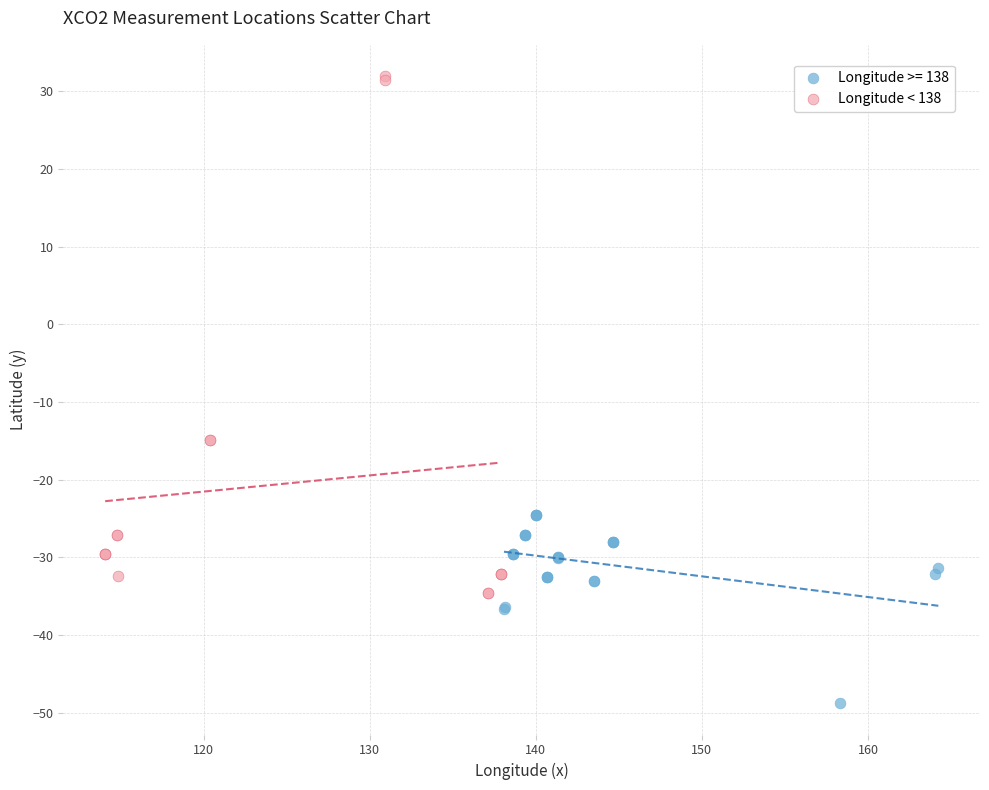

Which series contains the highest Y value?

Longitude < 138